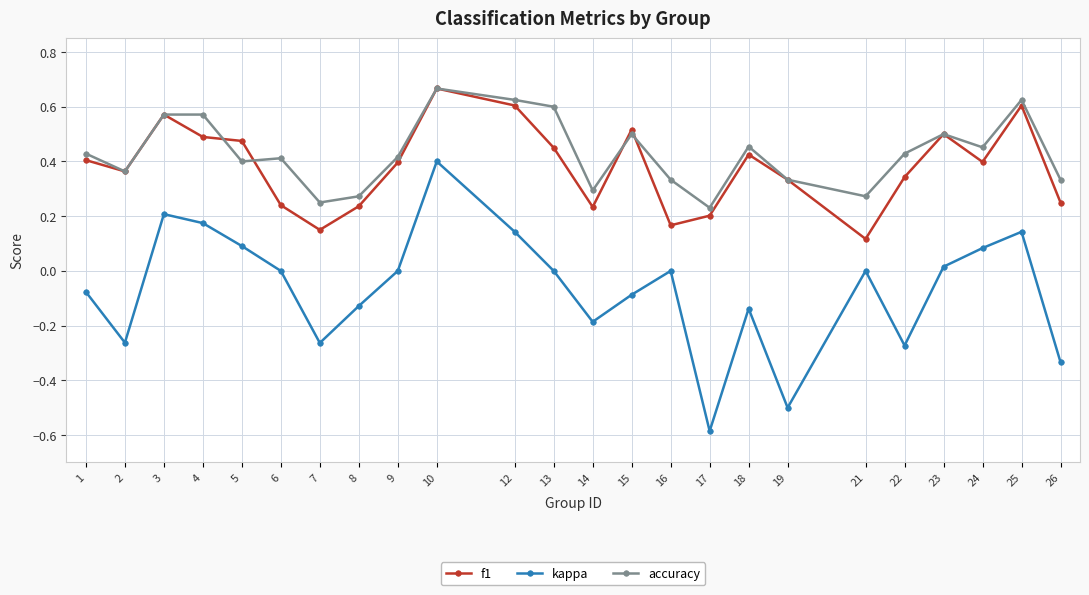

At which label does kappa first exceed 0?

3